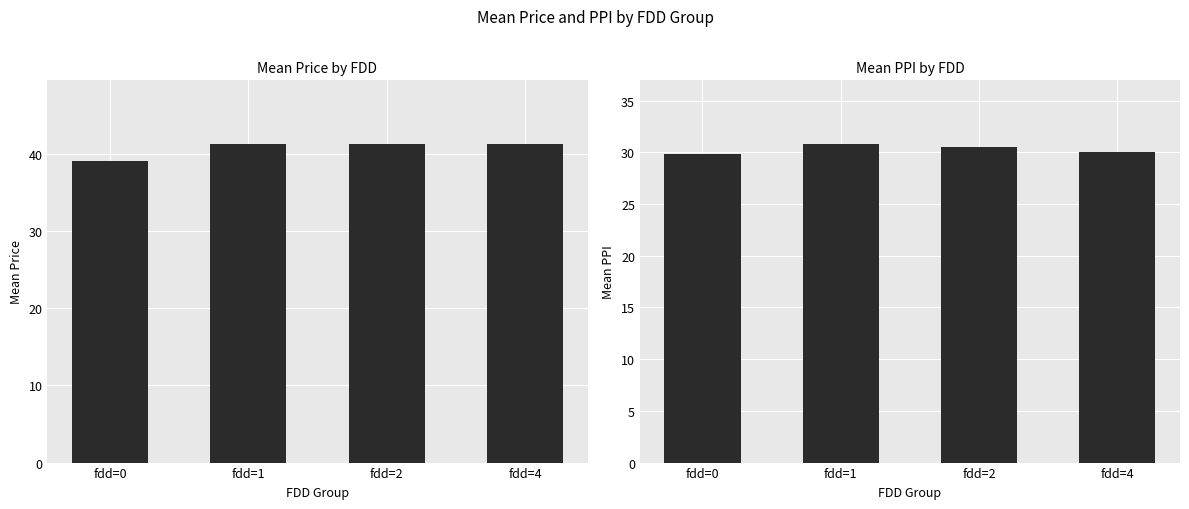

The ppi series shows 30.8 at fdd=1. True or false?

True